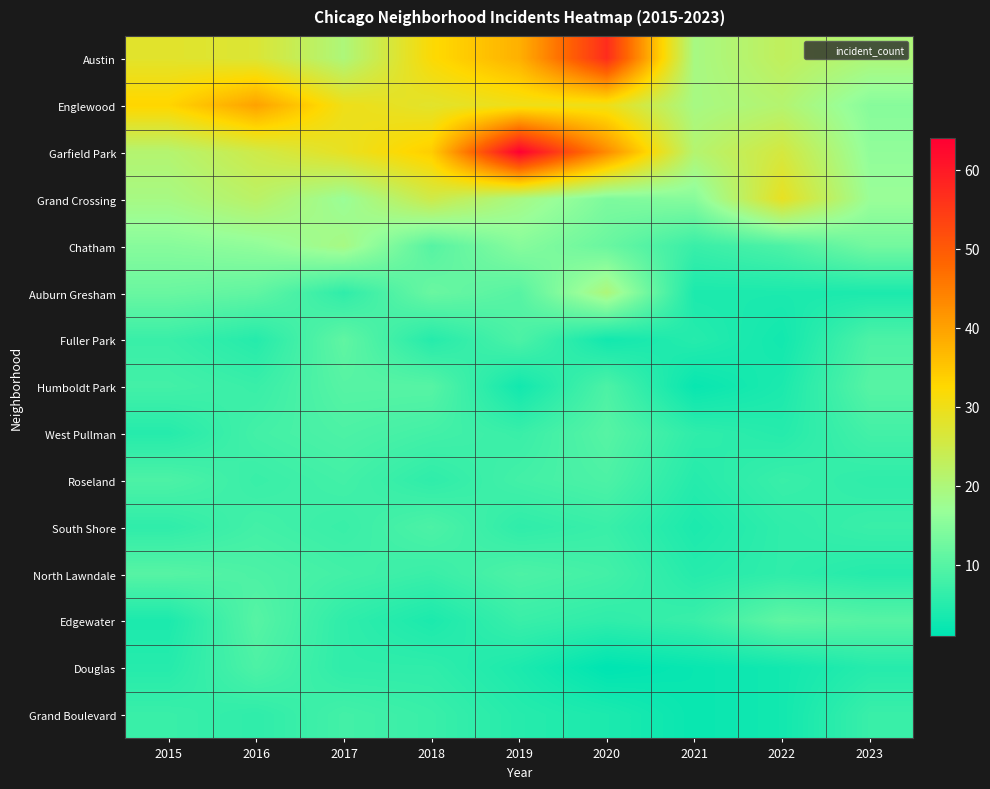

At 2022, list the series in order from largest to smallest.

Grand Crossing, Garfield Park, Austin, Englewood, Edgewater, Chatham, Roseland, South Shore, North Lawndale, West Pullman, Auburn Gresham, Humboldt Park, Fuller Park, Douglas, Grand Boulevard